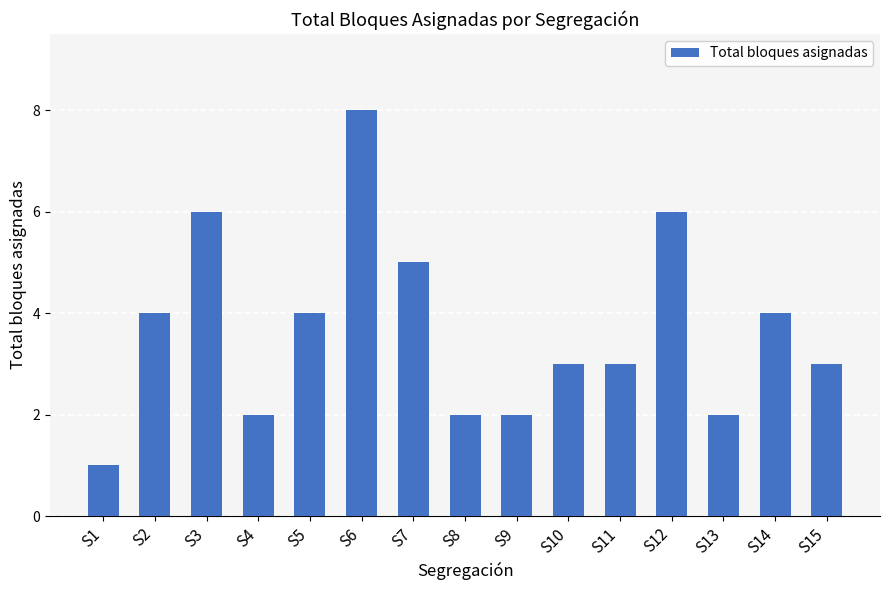

What is the value of the 14th bar from the left?

4